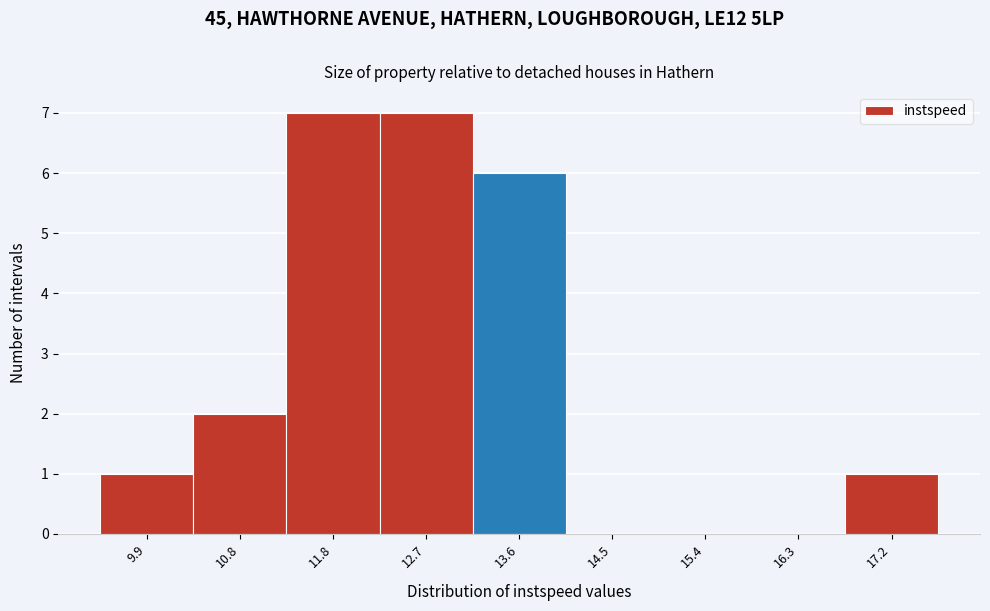

How tall is the bar that spans 13.1 to 14.0 on the x-axis? Neither the bar edges nor the heights are printed on the chart, so give them approximately, as read against the axes.

6